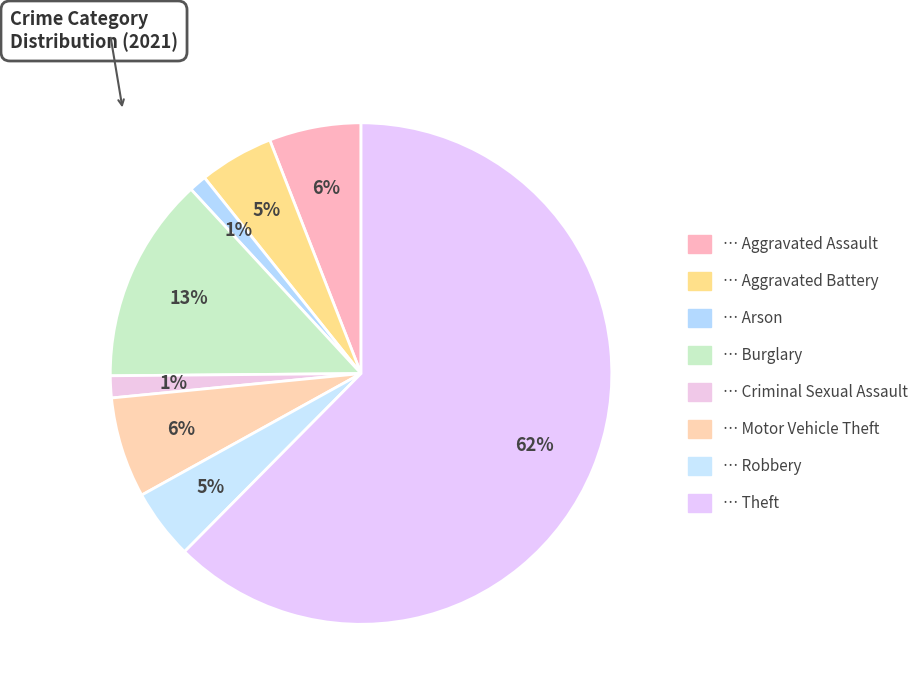

How many segments does this pie chart have?

8